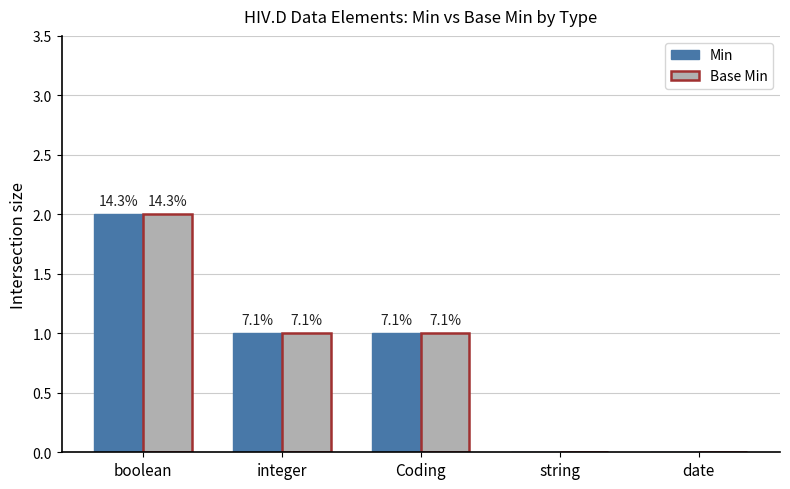

What is the label of the 1st bar from the right?

date